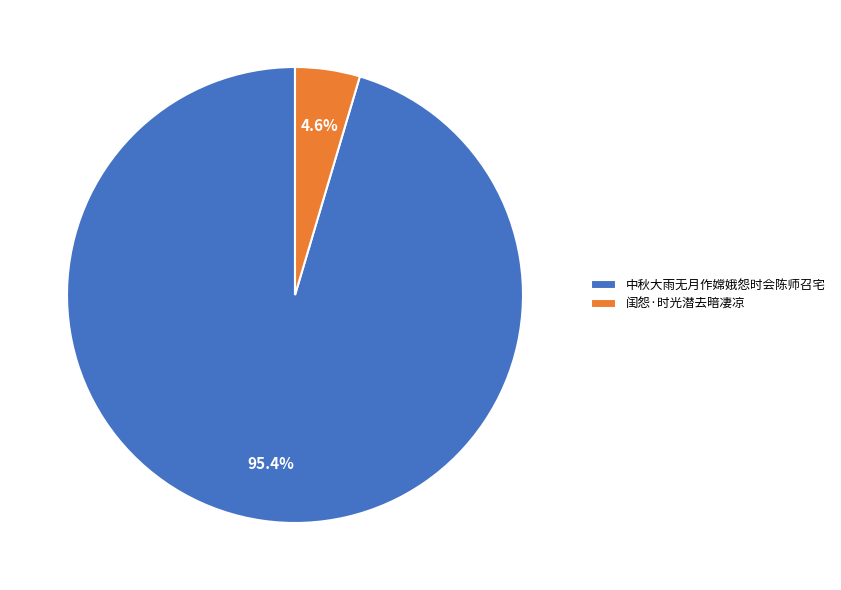

Does 中秋大雨无月作嫦娥怨时会陈师召宅 represent more than half of the total?

Yes